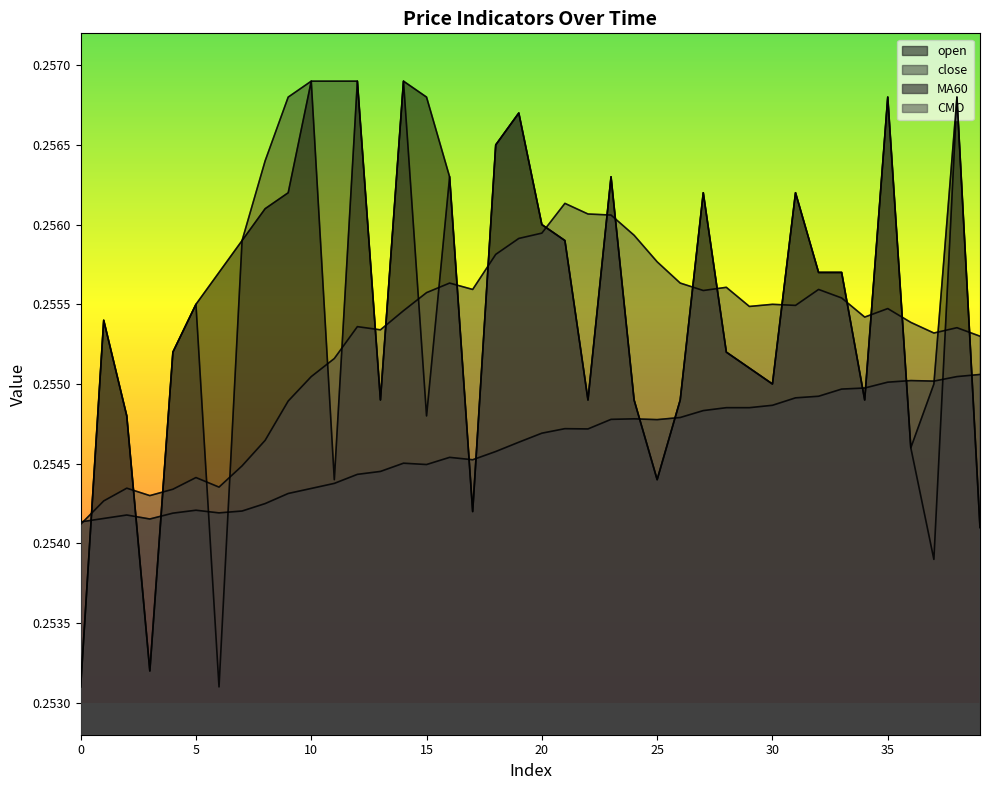

The value of close at 22 is 0.3. True or false?

True